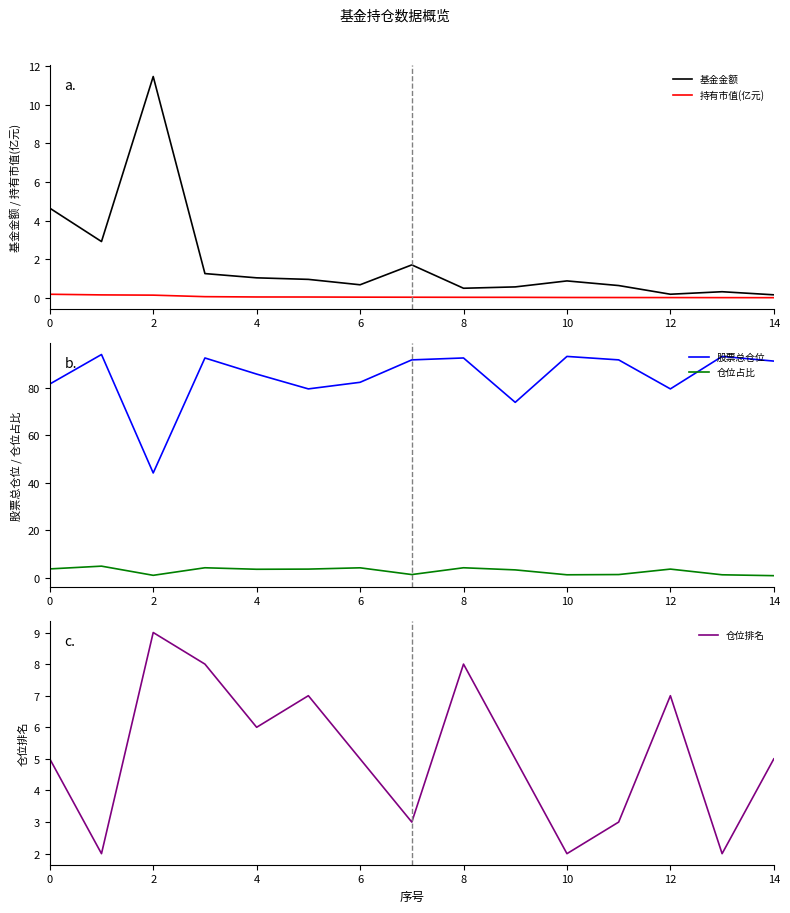

Is the value of 基金金额 at 4 greater than the value of 持有市值(亿元) at 8?

Yes